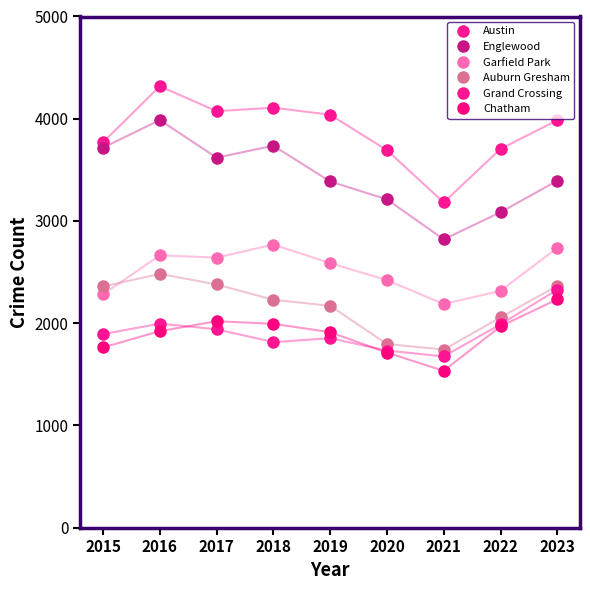

Reading left to right, what are all the values shown in this chart?

Austin: 2015=3770	2016=4318	2017=4074	2018=4108	2019=4039	2020=3692	2021=3181	2022=3705	2023=3985
Englewood: 2015=3717	2016=3987	2017=3619	2018=3736	2019=3386	2020=3211	2021=2820	2022=3085	2023=3394
Garfield Park: 2015=2282	2016=2664	2017=2641	2018=2769	2019=2587	2020=2421	2021=2187	2022=2316	2023=2737
Auburn Gresham: 2015=2359	2016=2482	2017=2379	2018=2229	2019=2170	2020=1796	2021=1742	2022=2056	2023=2366
Grand Crossing: 2015=1893	2016=1996	2017=1940	2018=1815	2019=1853	2020=1732	2021=1675	2022=1989	2023=2327
Chatham: 2015=1763	2016=1922	2017=2019	2018=1994	2019=1912	2020=1712	2021=1534	2022=1969	2023=2234